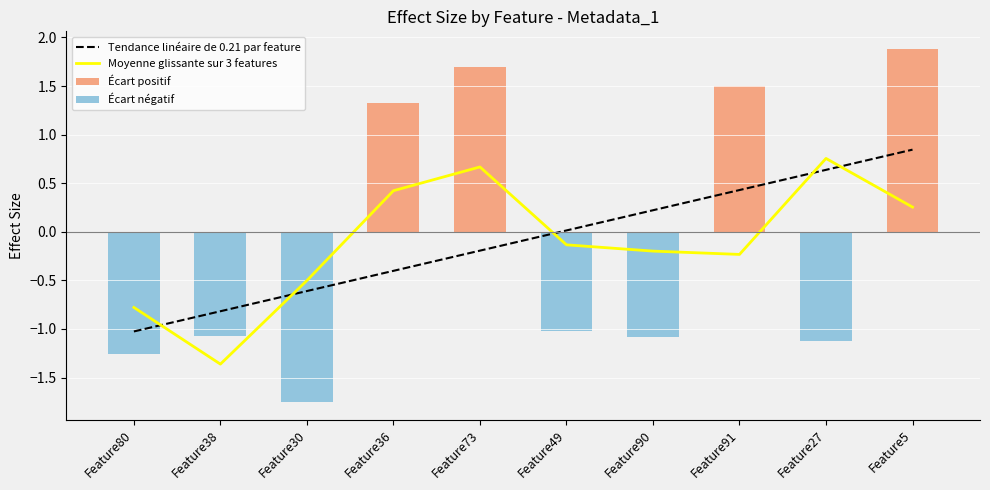

Which series has the largest range (max minus min)?

Moyenne glissante sur 3 features